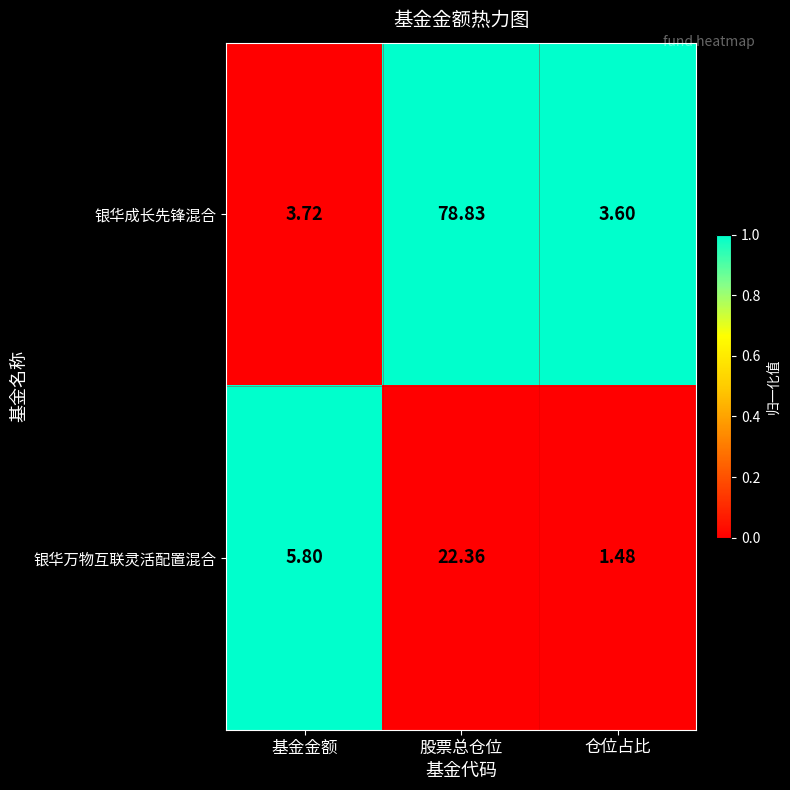

Where is 银华万物互联灵活配置混合 nearest to the value 11?

基金金额